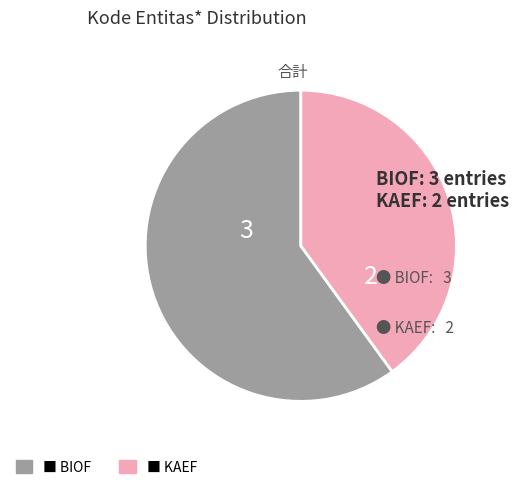

Is there any slice that represents more than half of the pie?

Yes